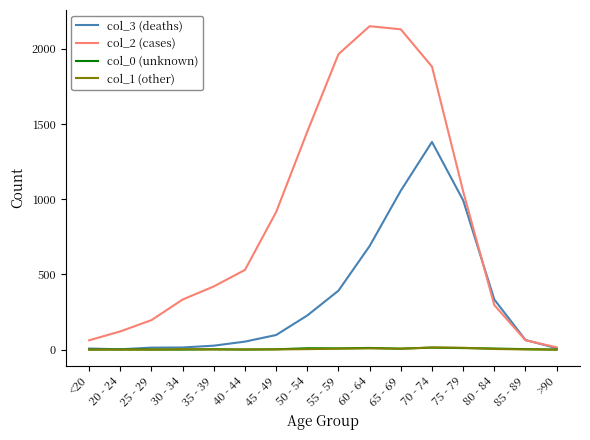

Is the value of col_2 (cases) at 85 - 89 greater than the value of col_0 (unknown) at 40 - 44?

Yes